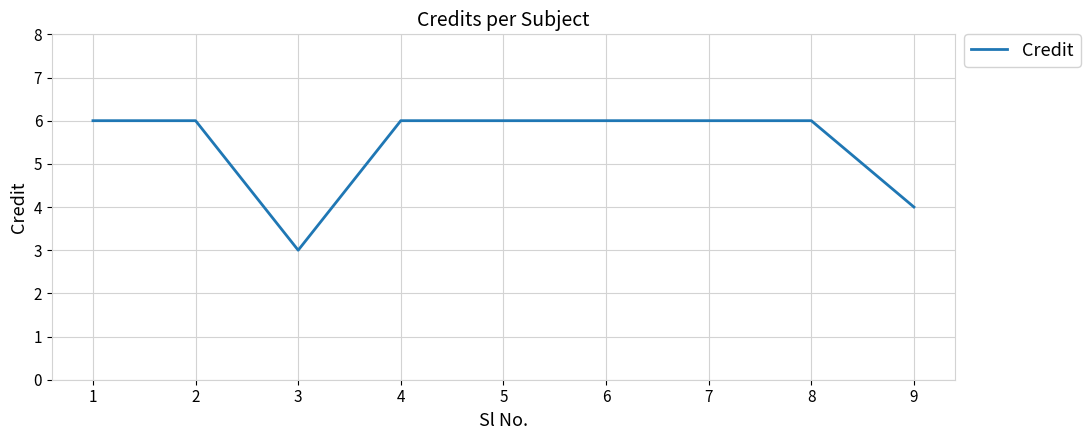

What is the difference between the maximum and minimum values?

3